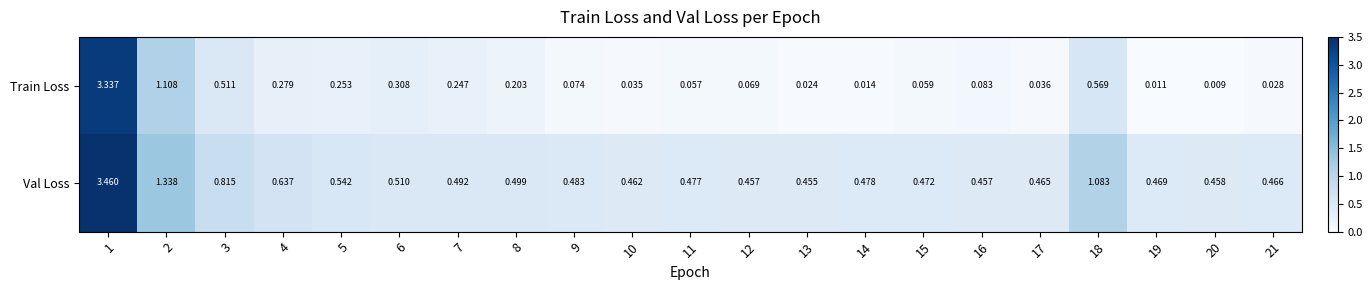

What is the spread (max minus min) of values at 4?

0.4